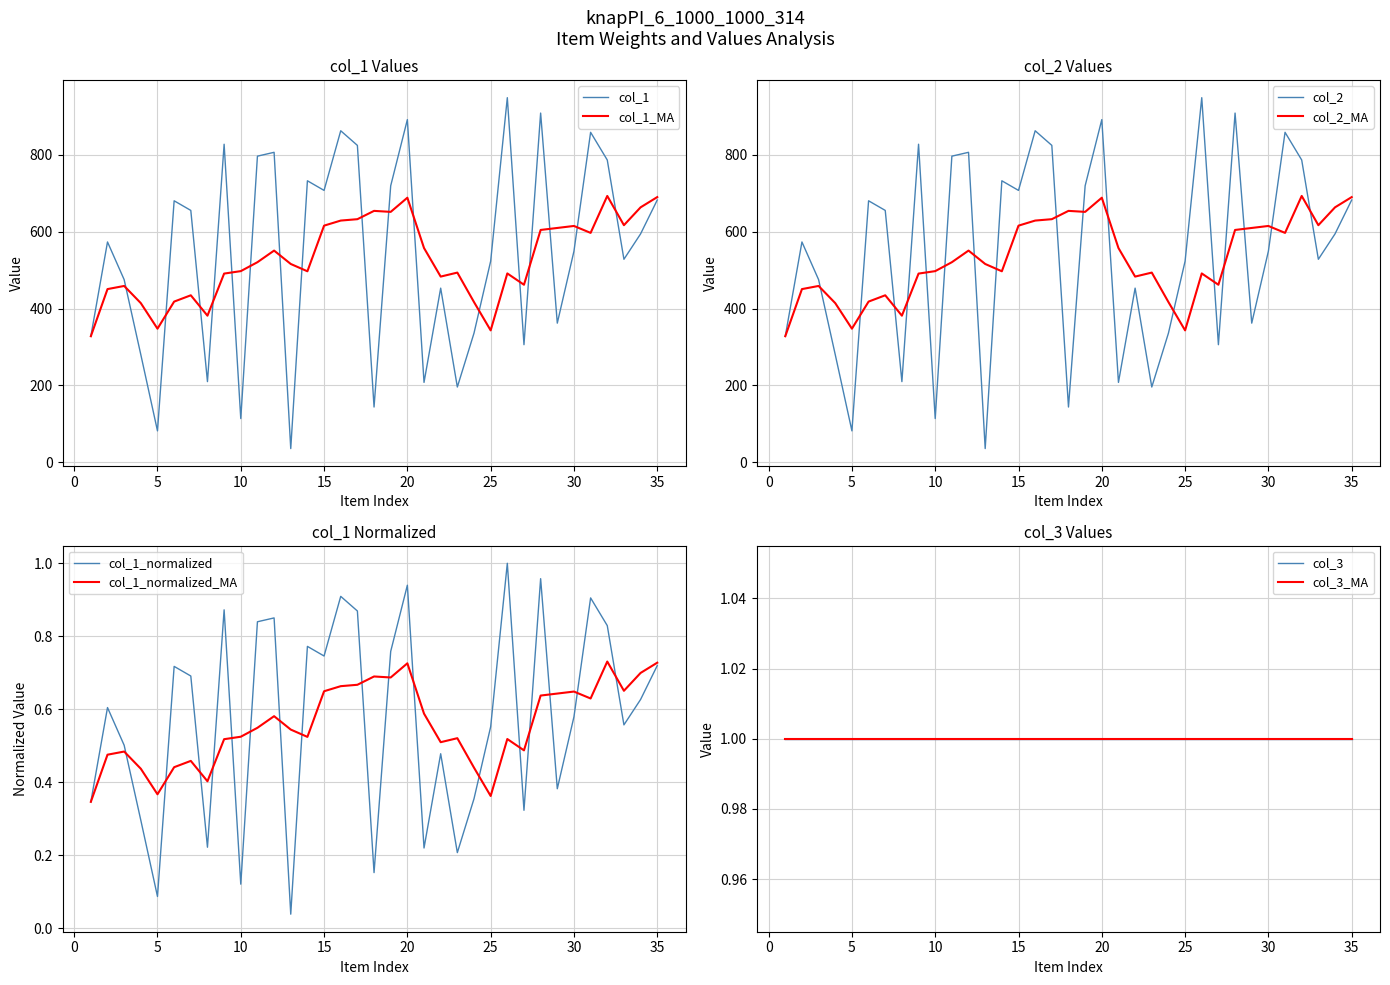

Between 11 and 33, which series saw the biggest shift?

col_1